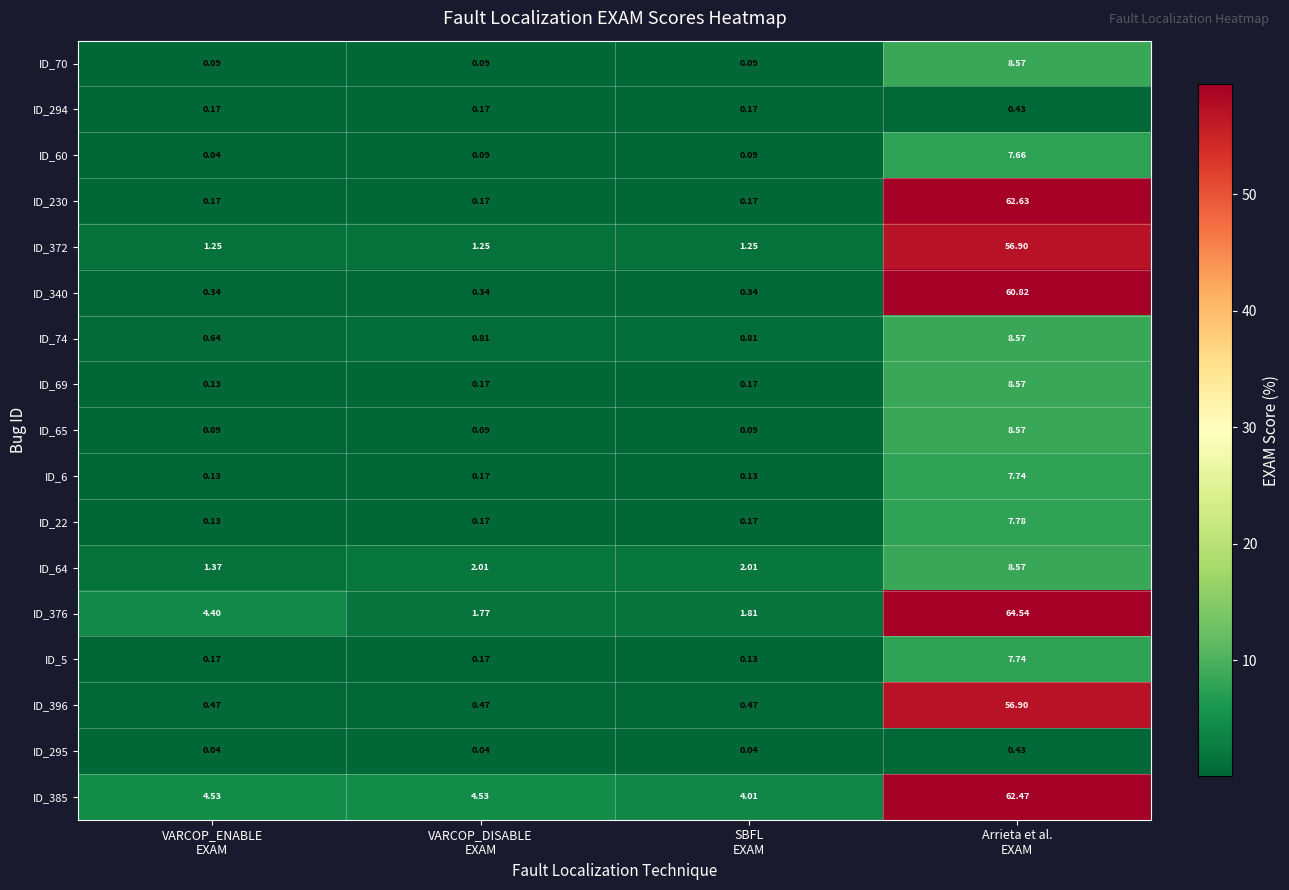

How many categories are shown in the chart?

4